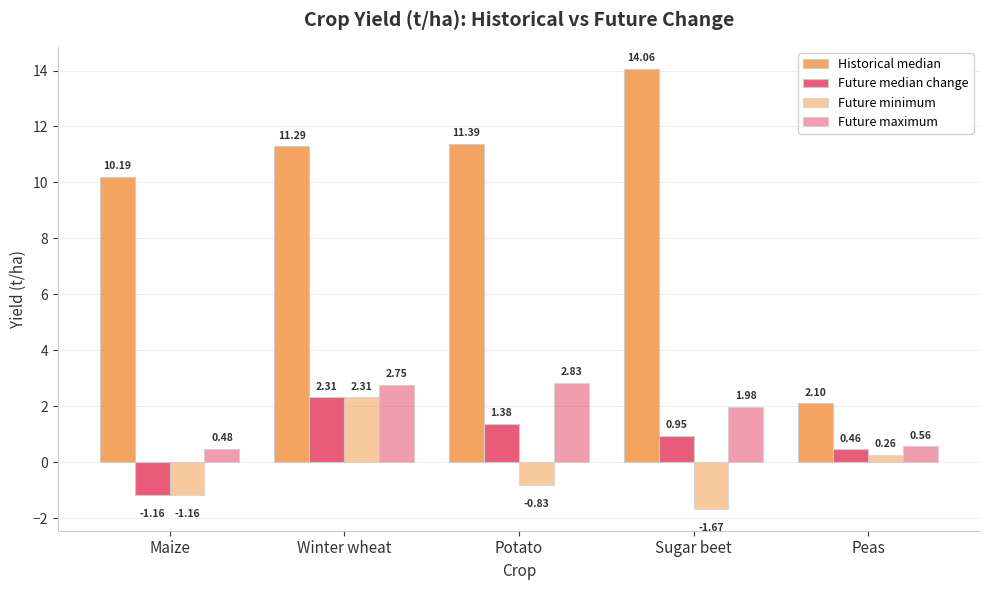

What is the smallest value displayed?

-1.7